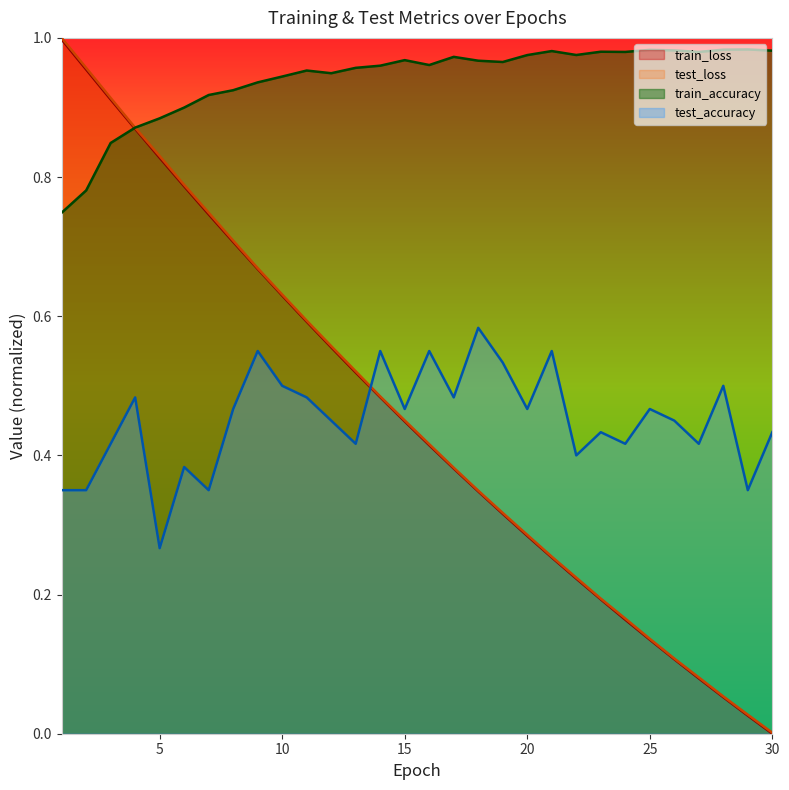

Which series has the widest spread of values?

test_loss